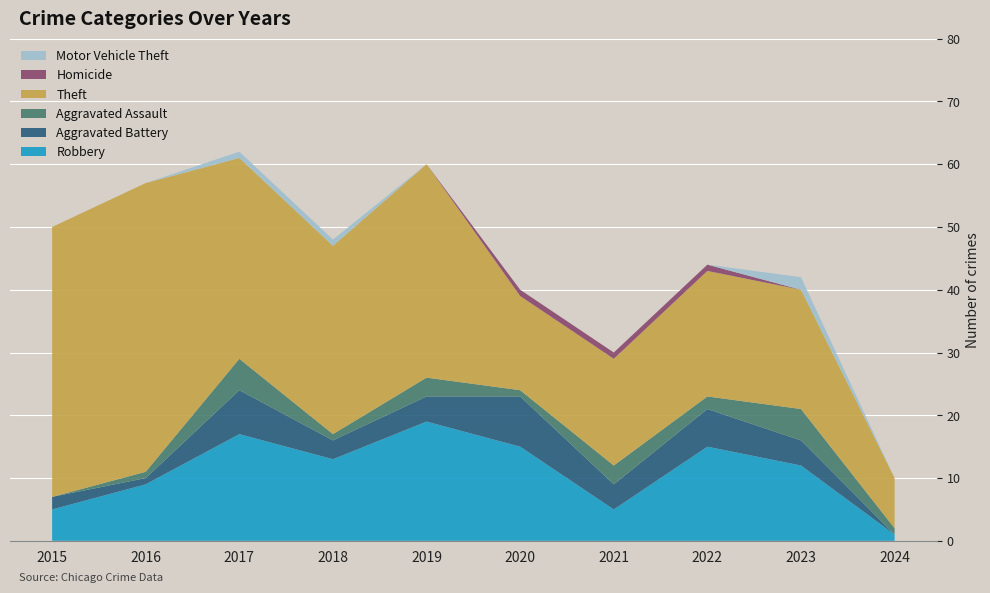

Reading left to right, extract all data points from this chart.

Robbery: 2015=5	2016=9	2017=17	2018=13	2019=19	2020=15	2021=5	2022=15	2023=12	2024=1
Aggravated Battery: 2015=2	2016=1	2017=7	2018=3	2019=4	2020=8	2021=4	2022=6	2023=4	2024=0
Aggravated Assault: 2015=0	2016=1	2017=5	2018=1	2019=3	2020=1	2021=3	2022=2	2023=5	2024=1
Theft: 2015=43	2016=46	2017=32	2018=30	2019=34	2020=15	2021=17	2022=20	2023=19	2024=8
Homicide: 2015=0	2016=0	2017=0	2018=0	2019=0	2020=1	2021=1	2022=1	2023=0	2024=0
Motor Vehicle Theft: 2015=0	2016=0	2017=1	2018=1	2019=0	2020=0	2021=0	2022=0	2023=2	2024=0